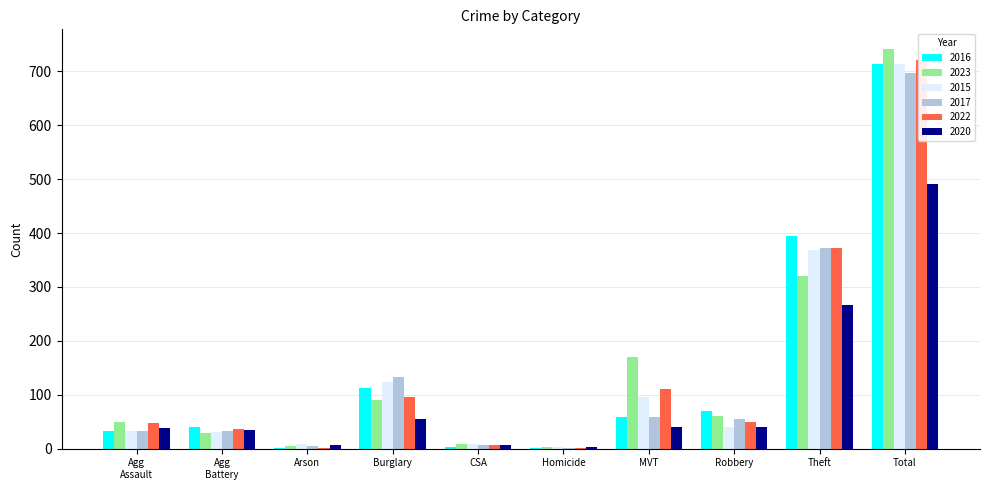

Is it true that 2017 equals 542 at Theft?

False